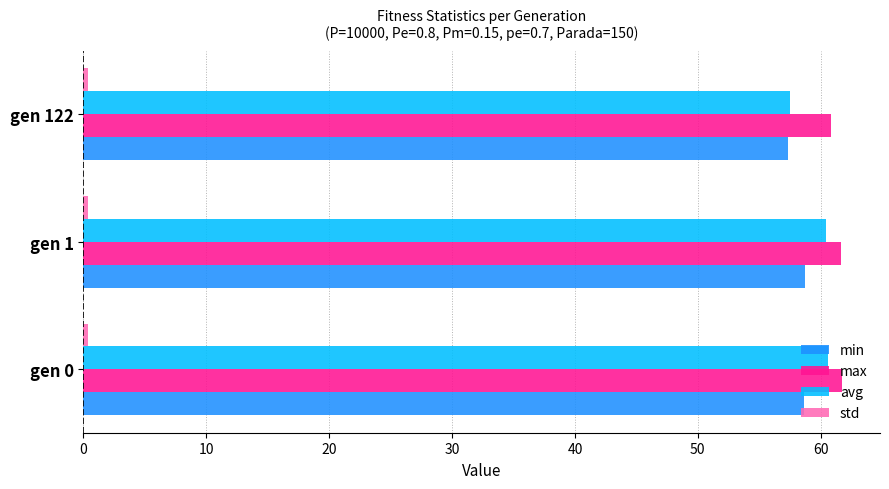

True or false: avg has a value of 39.0 at gen 122.

False